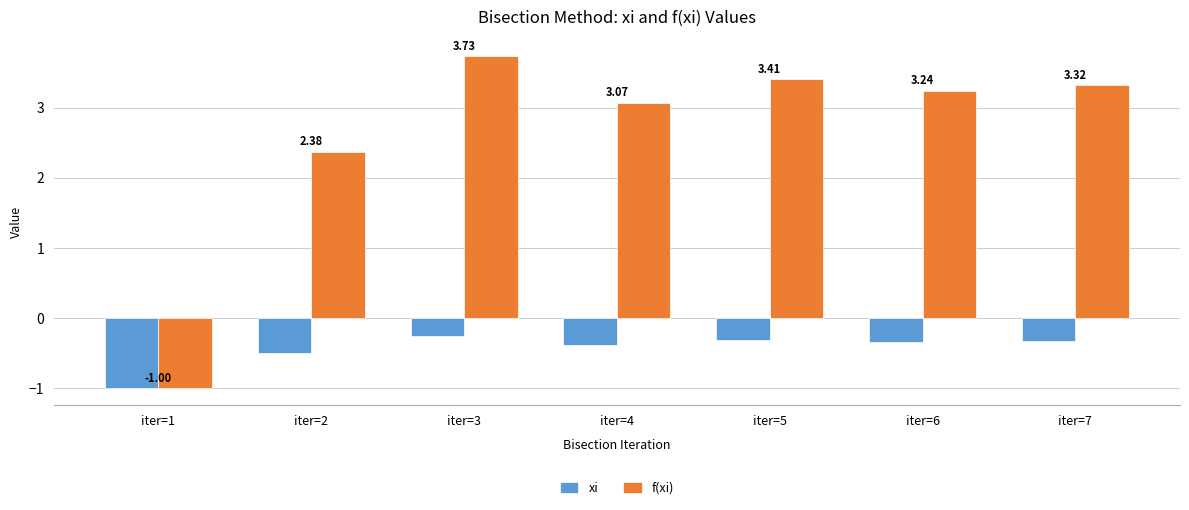

What is the sum of the f(xi) values at iter=1 and iter=7?

2.3